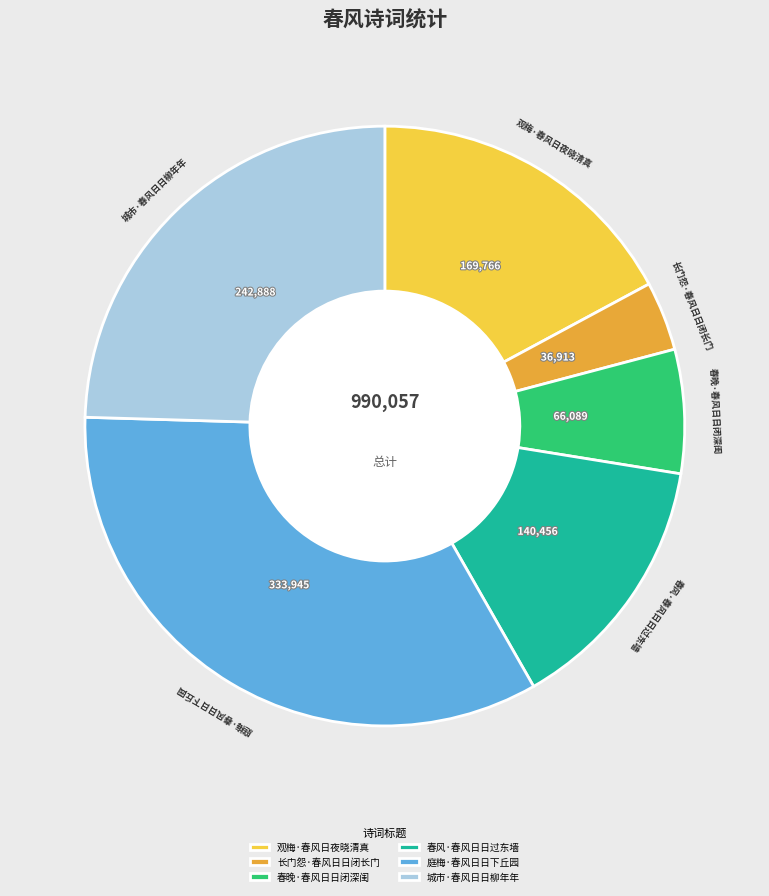

Which category has the biggest portion of the pie?

庭梅·春风日日下丘园